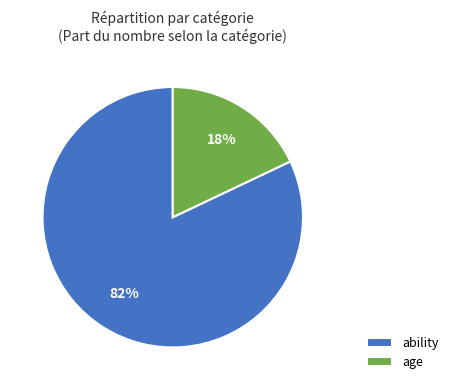

What is the majority slice?

ability